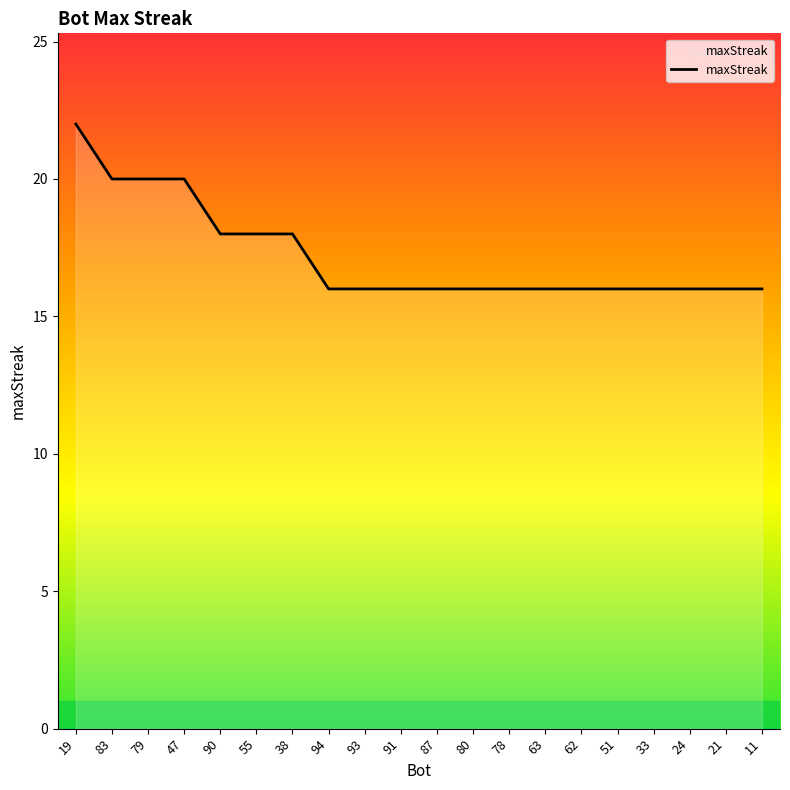

Count the values in the range 16 to 18.

16